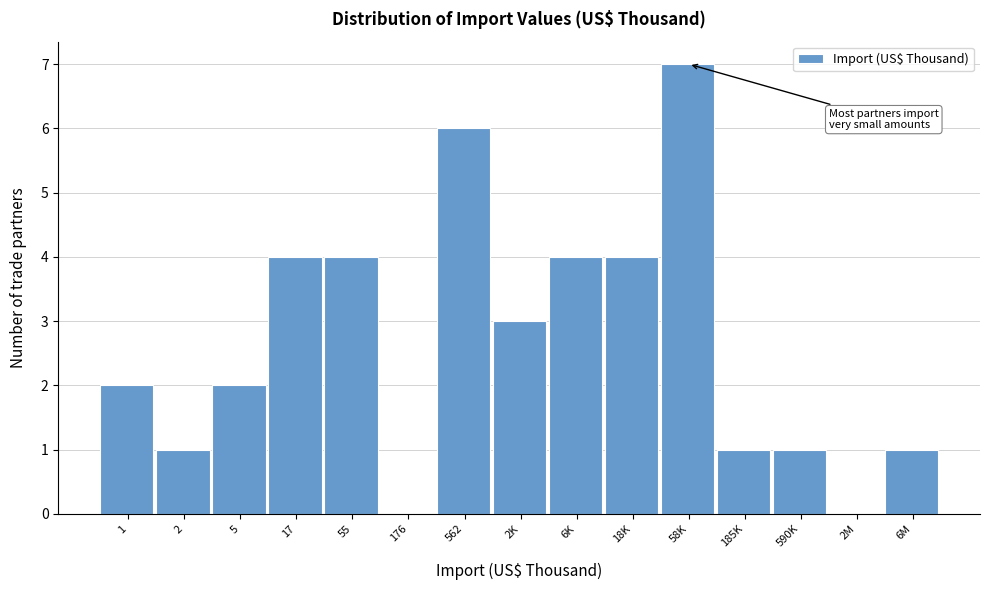

Reading left to right, what are all the values shown in this chart?

1=2	2=1	5=2	17=4	55=4	176=0	562=6	2K=3	6K=4	18K=4	58K=7	185K=1	590K=1	2M=0	6M=1